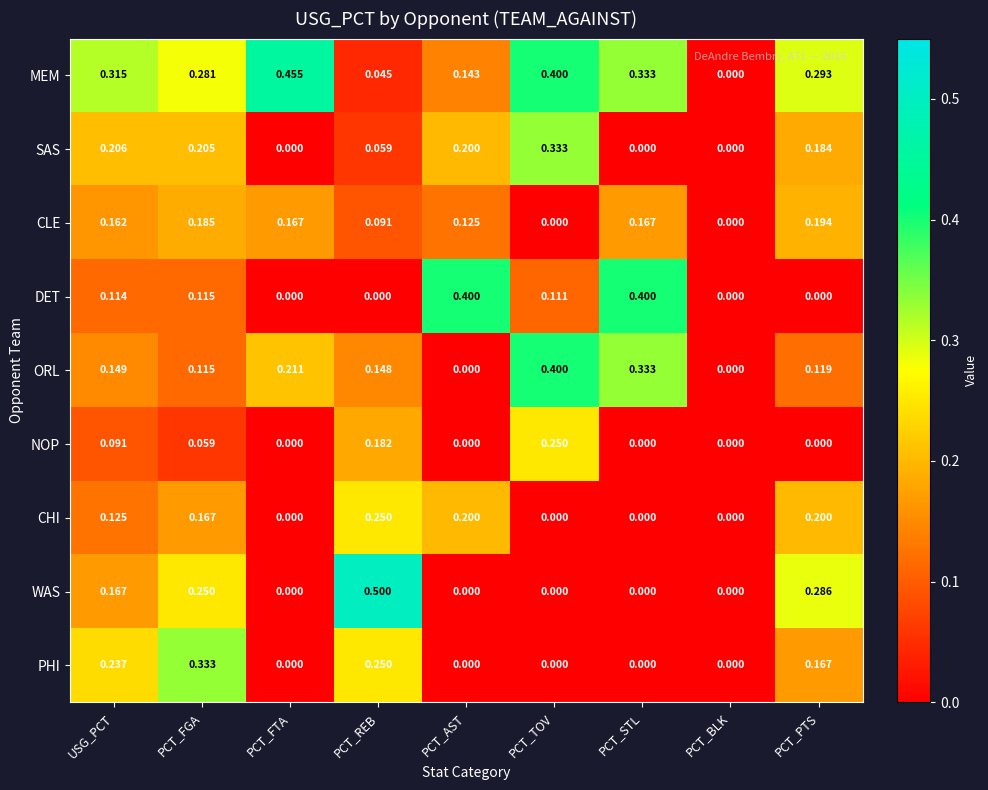

At which label does WAS reach its peak?

PCT_REB